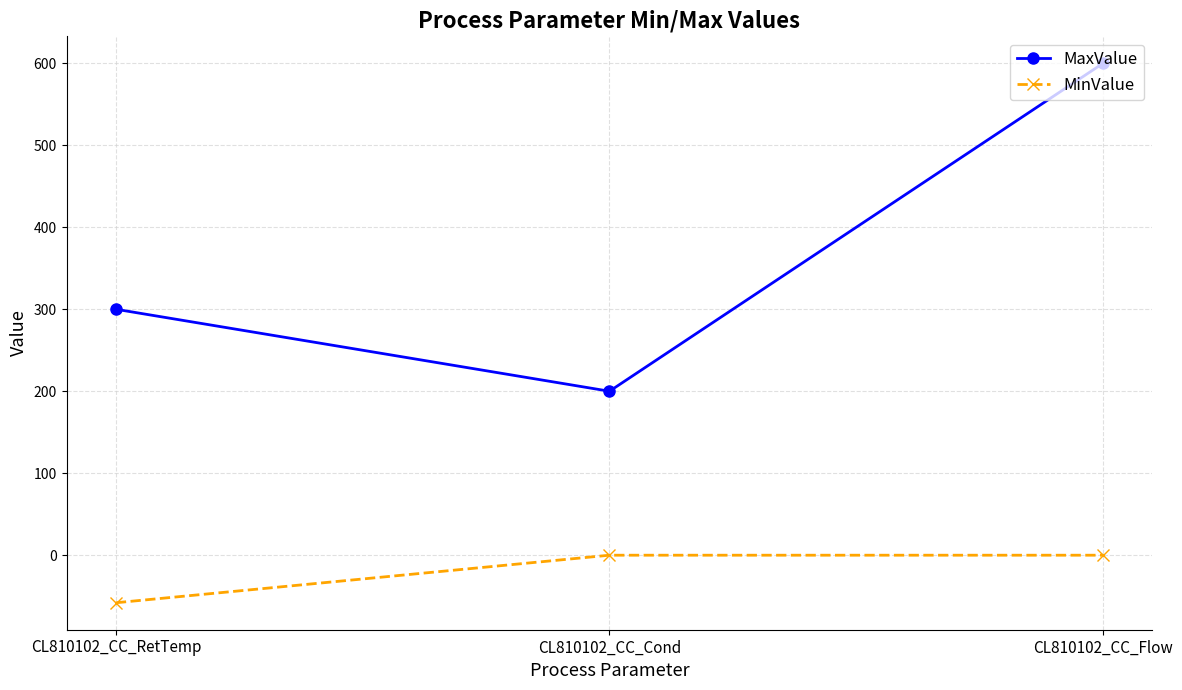

What is the total value across all series at CL810102_CC_Cond?

200